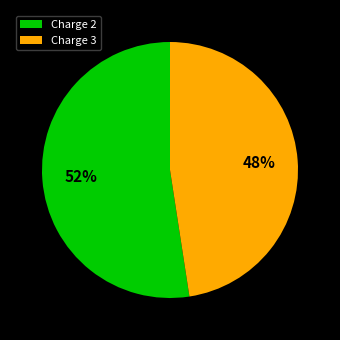

Approximately how many times larger is the value at Charge 3 compared to Charge 2?

0.9